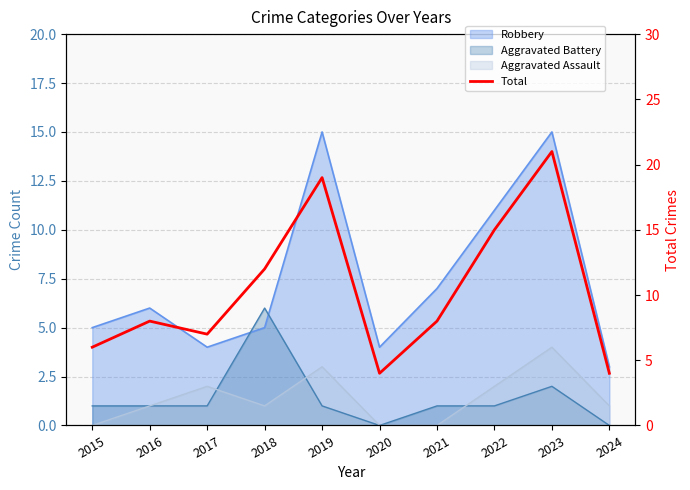

Rank the categories by value from highest to lowest.

2023, 2019, 2022, 2018, 2016, 2021, 2017, 2015, 2020, 2024